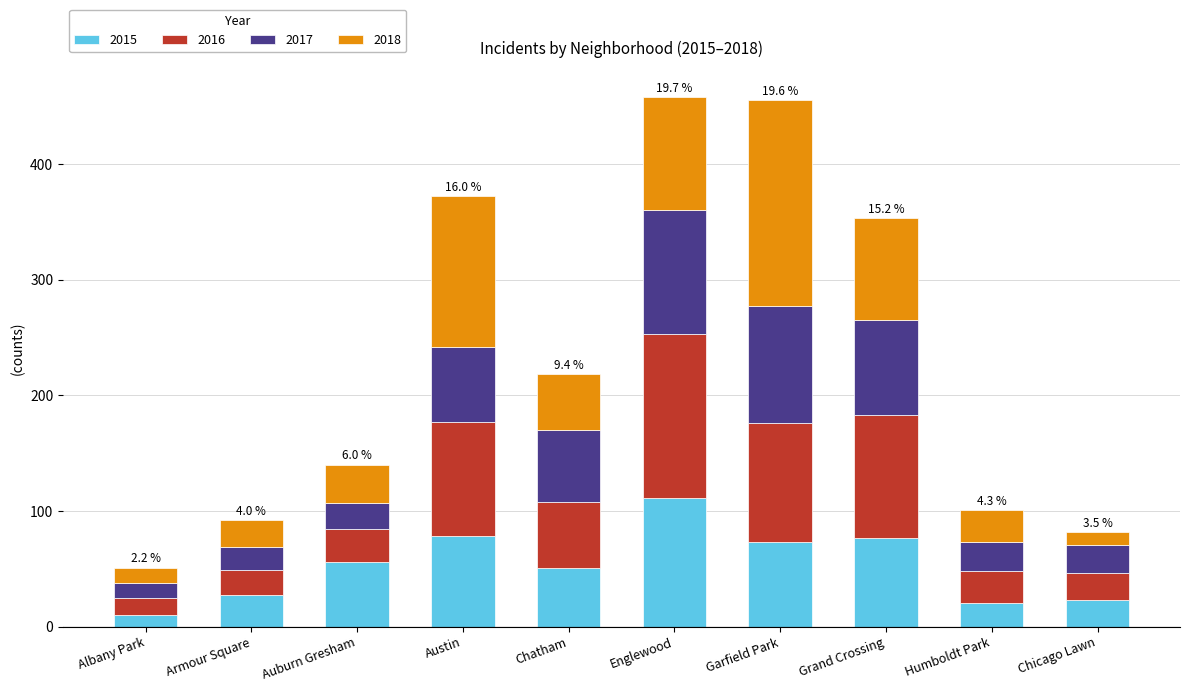

Is it true that 2015 equals 177 at Englewood?

False